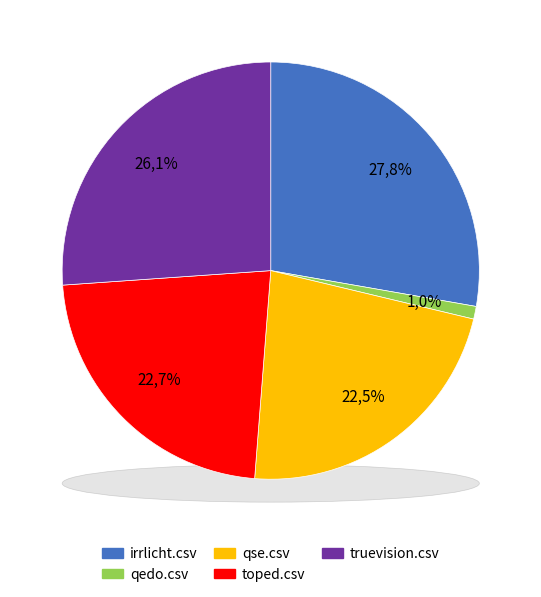

Between qedo.csv and toped.csv, which is larger?

toped.csv